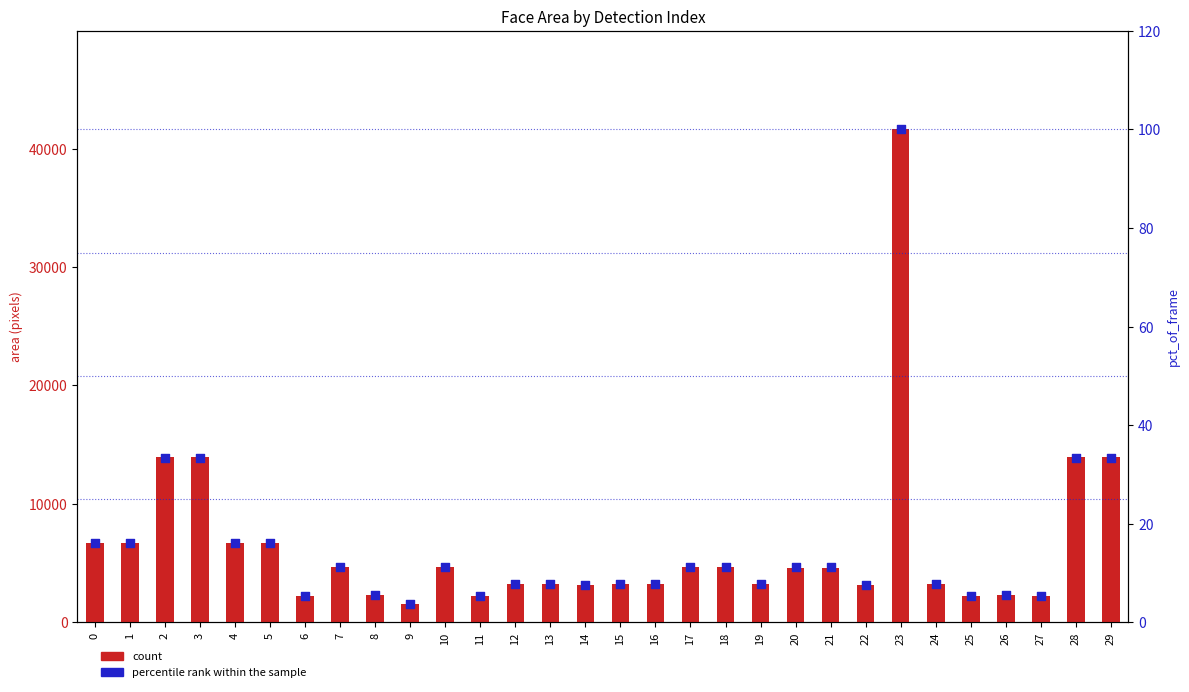

What are all the series names shown in the legend?

count, percentile rank within the sample